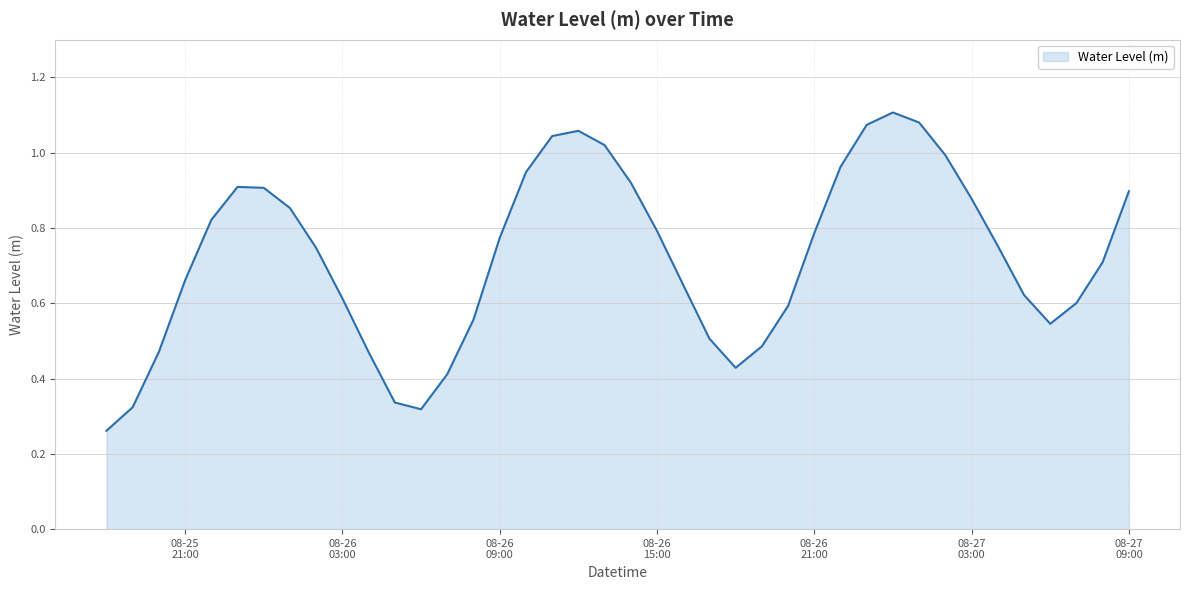

Does the chart have visible grid lines?

Yes